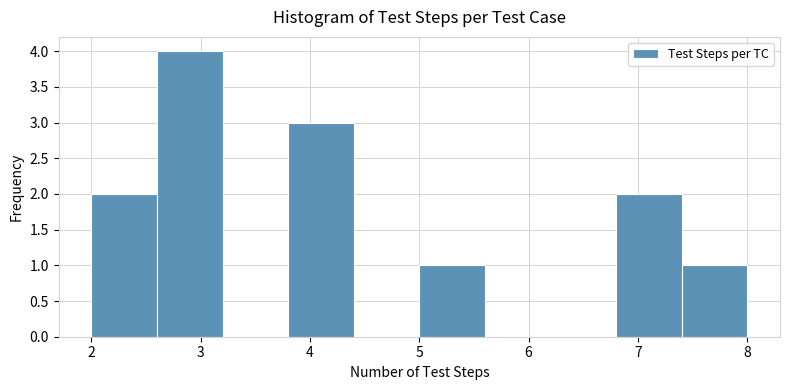

Reading left to right, transcribe this chart: for each bar, give the range it covers on the x-axis and its height. The values are not printed on the chart, so give them approximately, as read against the axis.

2.0 to 2.6: 2
2.6 to 3.2: 4
3.2 to 3.8: 0
3.8 to 4.4: 3
4.4 to 5.0: 0
5.0 to 5.6: 1
5.6 to 6.2: 0
6.2 to 6.8: 0
6.8 to 7.4: 2
7.4 to 8.0: 1